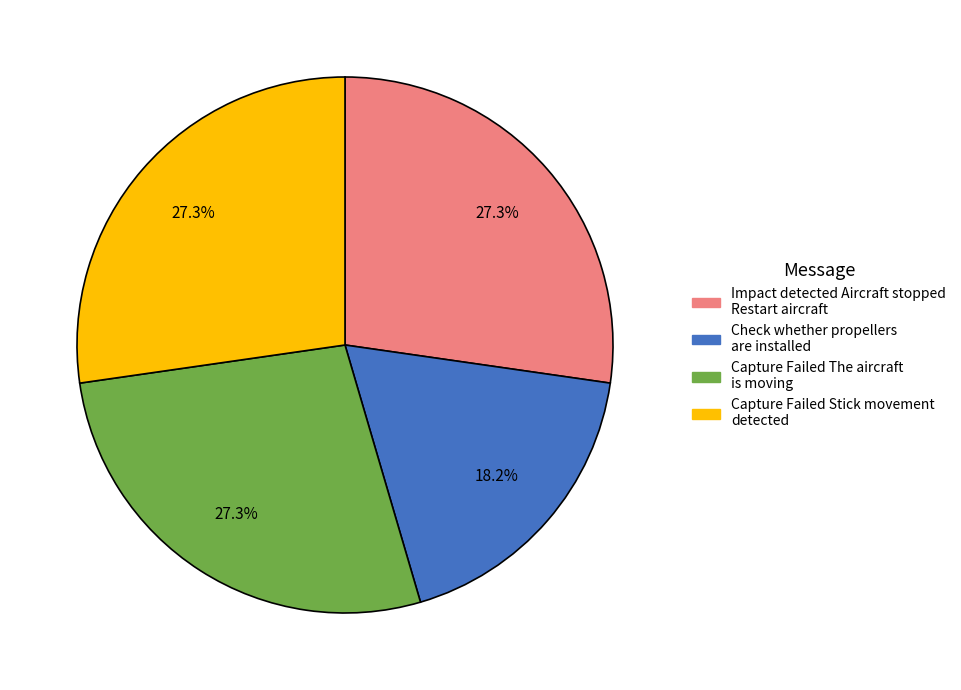

Combined, do Impact detected Aircraft stopped Restart aircraft and Capture Failed The aircraft is moving account for over 50%?

Yes